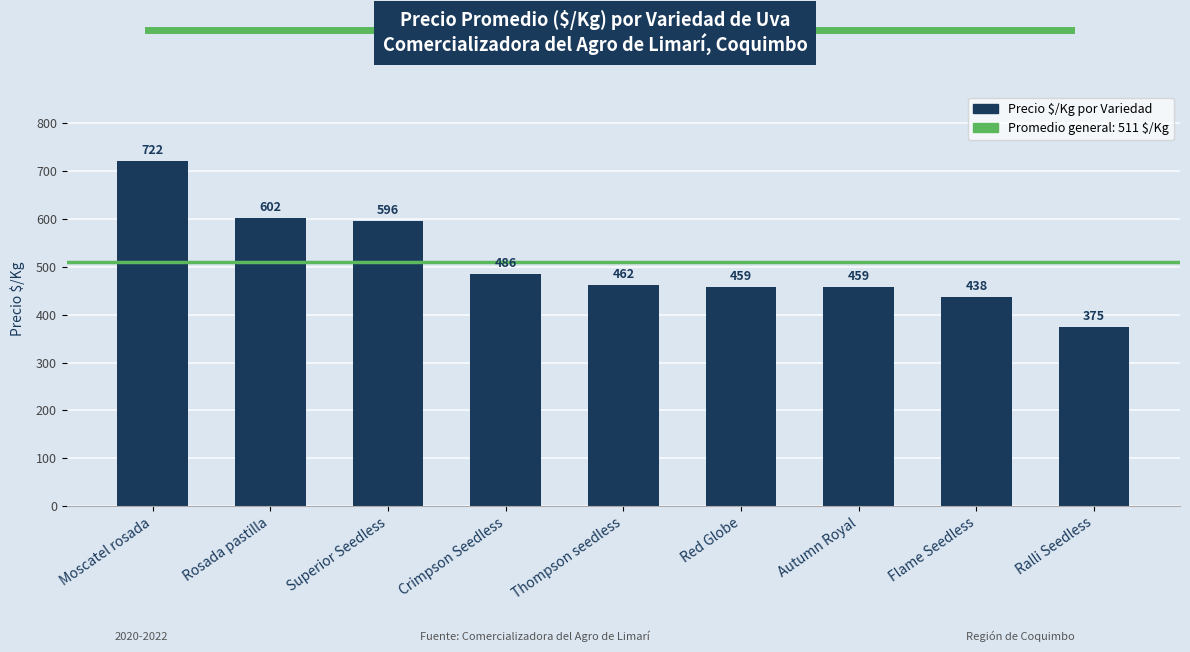

What is the difference between the maximum and second lowest values?

284